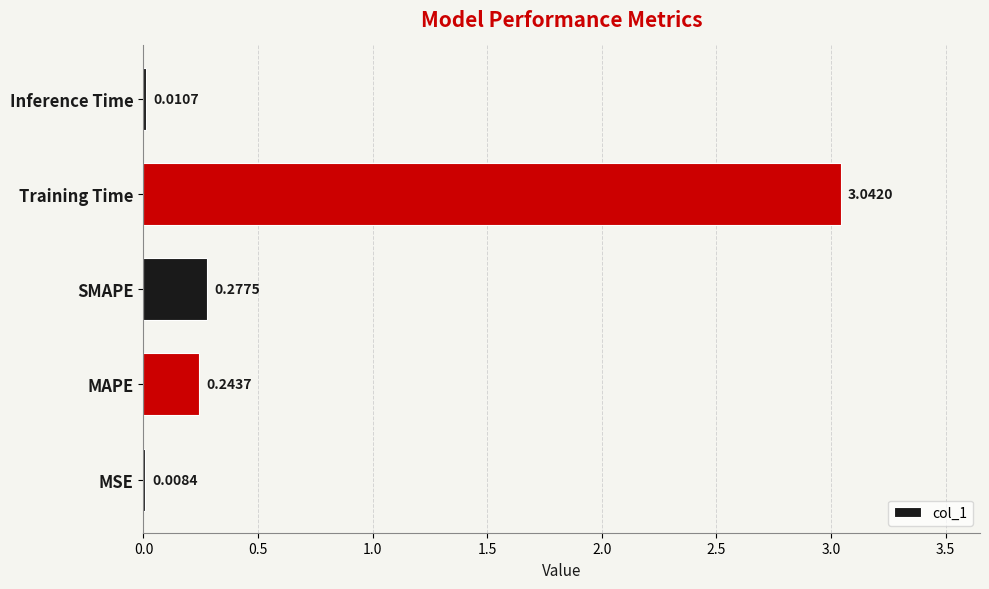

At which label is the value closest to 1?

SMAPE